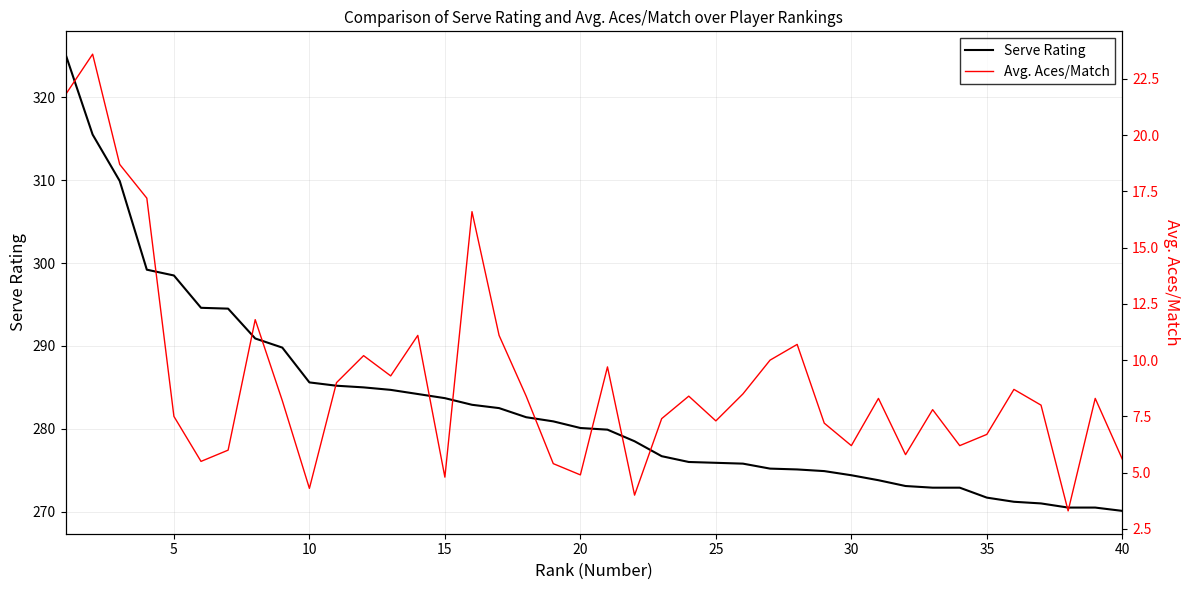

At how many categories does at least one series exceed 100?

40